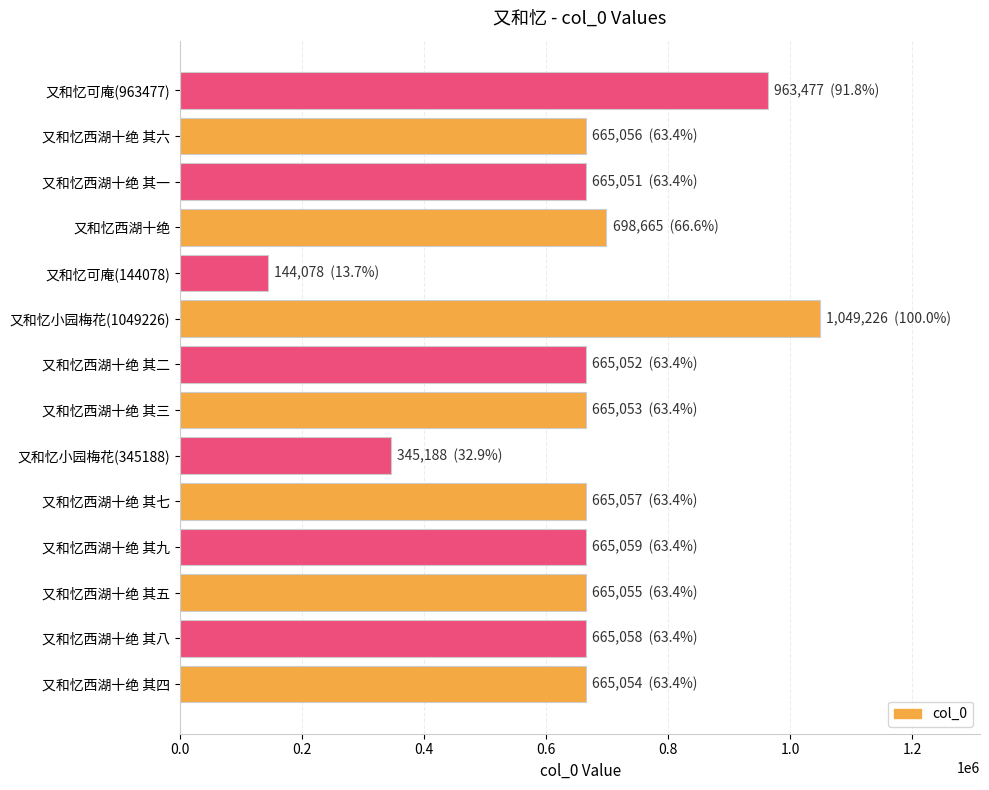

The chart shows a value of 665055 at 又和忆西湖十绝 其五. True or false?

True